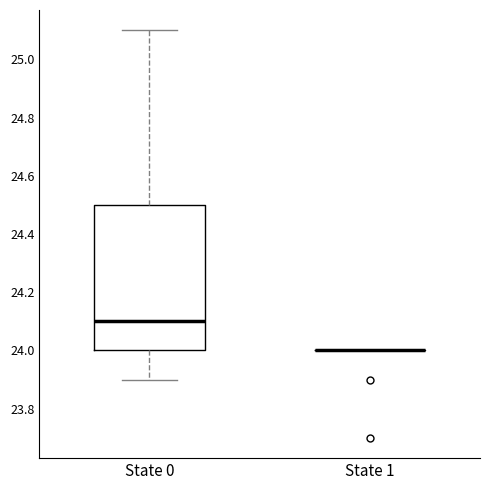

Reading left to right, transcribe this box plot: for each box, give where its median line is, the range the box spans, and where its two whiskers end, as read against the y-axis. The values are not printed on the chart, so give them approximately, as read against the axis.

State 0: median 24.1, box 24.0 to 24.5, whiskers 23.9 to 25.1
State 1: box collapsed to a line at 24.0, whiskers 24.0 to 24.0